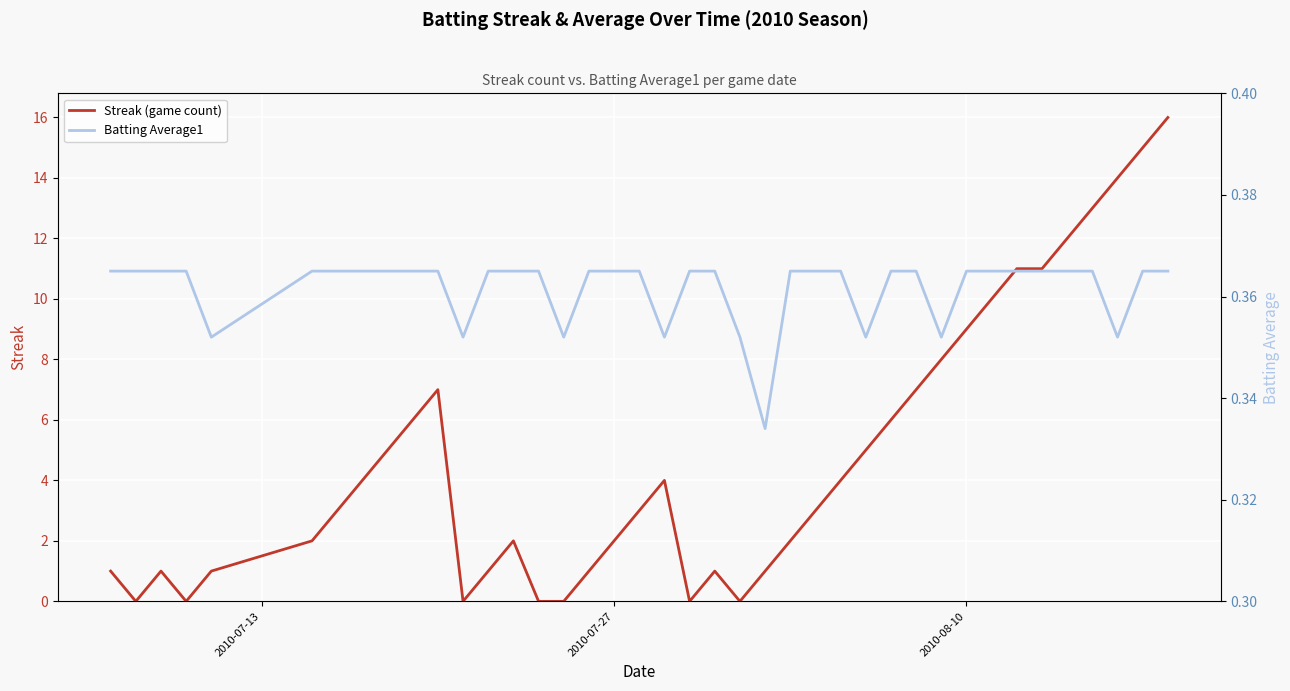

True or false: Streak (game count) has a value of 9 at 2010-08-10.

True